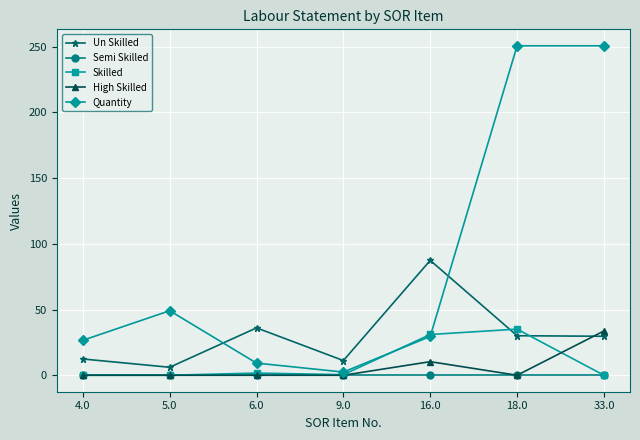

Which series changed the most between 6.0 and 16.0?

Un Skilled